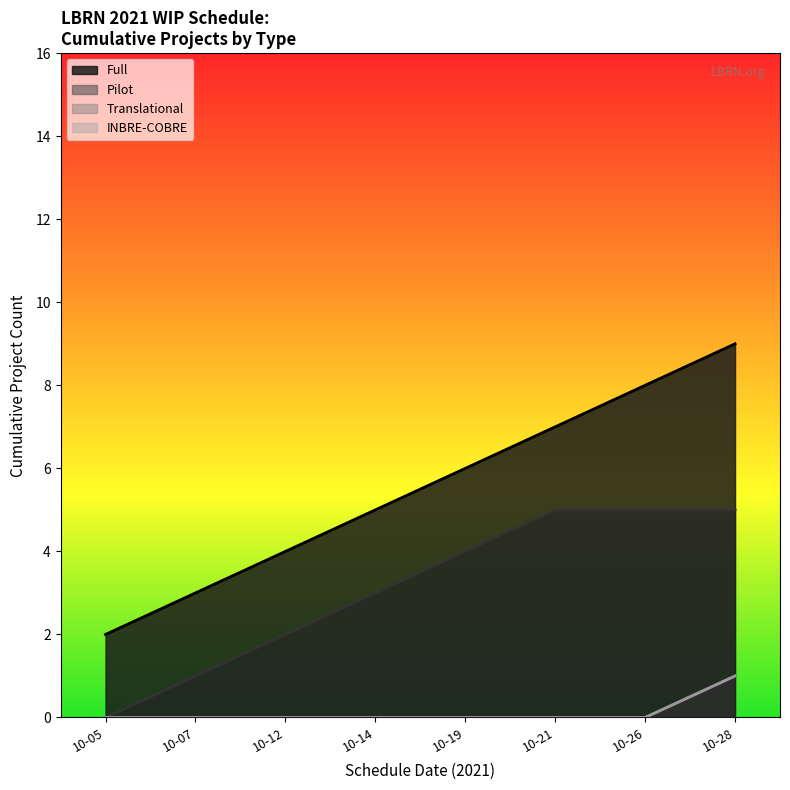

List the labels in order of value, smallest first.

10-05, 10-07, 10-12, 10-14, 10-19, 10-21, 10-26, 10-28